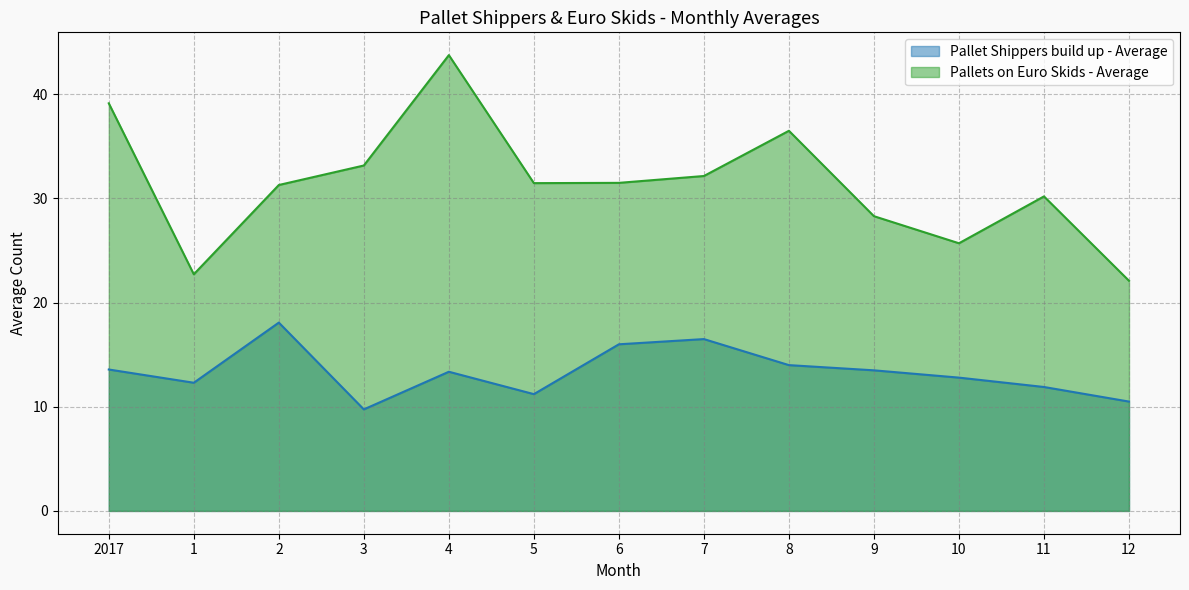

What is the value of the Pallets on Euro Skids - Average point at the 1st from the left?

39.1